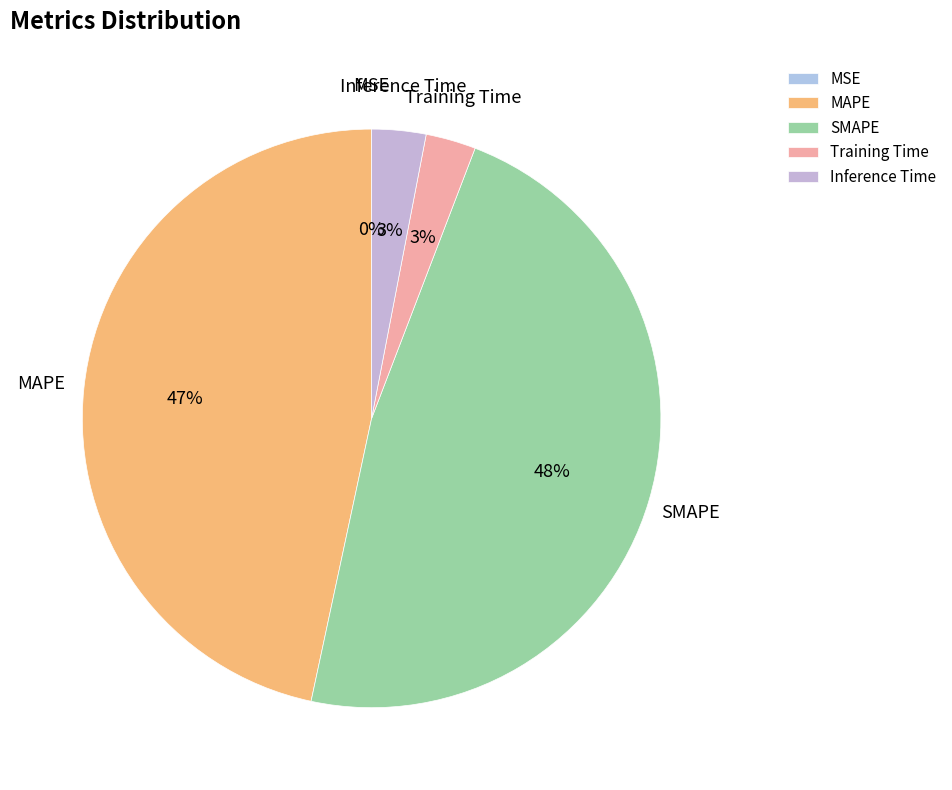

The MAPE slice represents 58% of the pie. True or false?

False